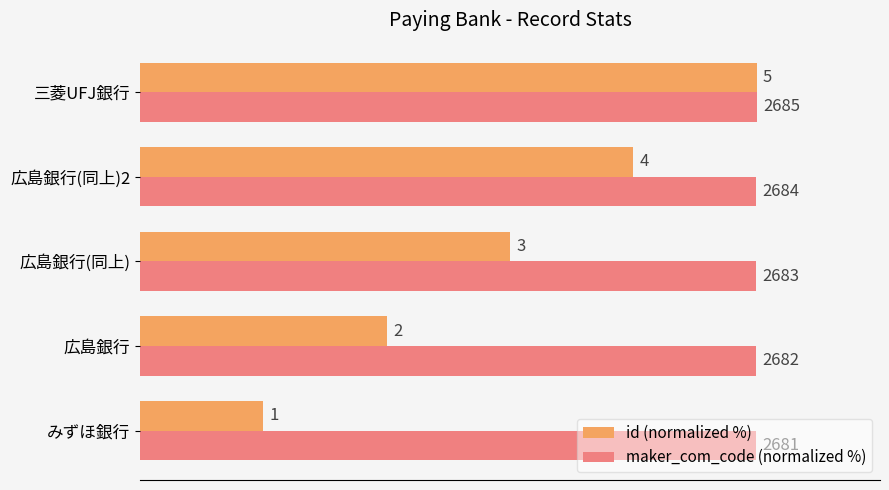

What are all the series names shown in the legend?

id (normalized %), maker_com_code (normalized %)